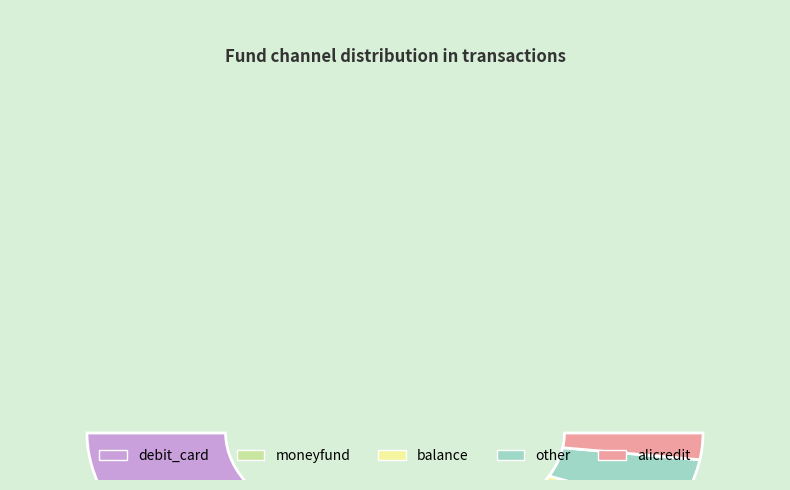

To the nearest percent, what portion does other represent?

9%